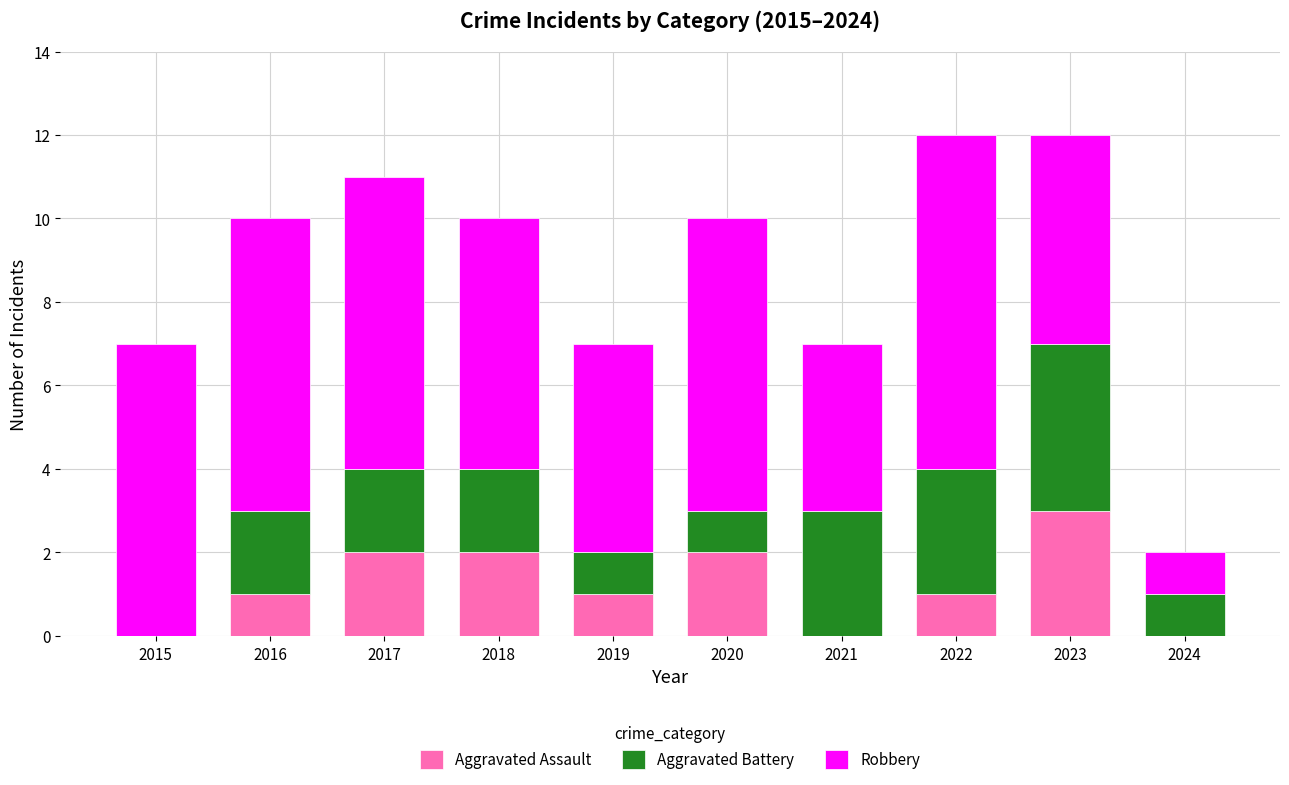

What is the total value across all series at 2019?

7